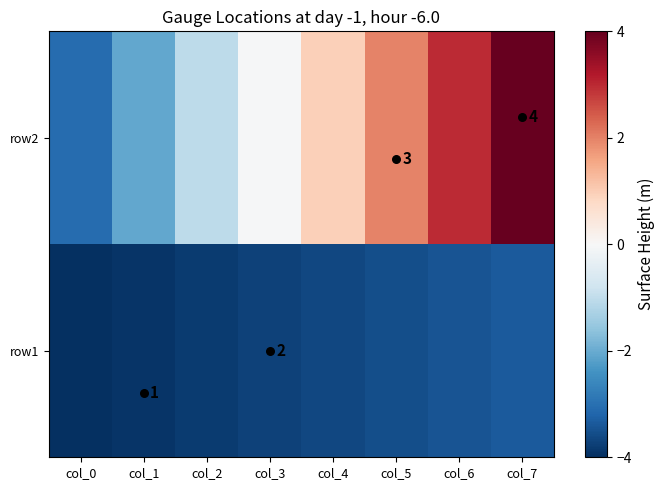

How many negative values does the row2 series have?

4